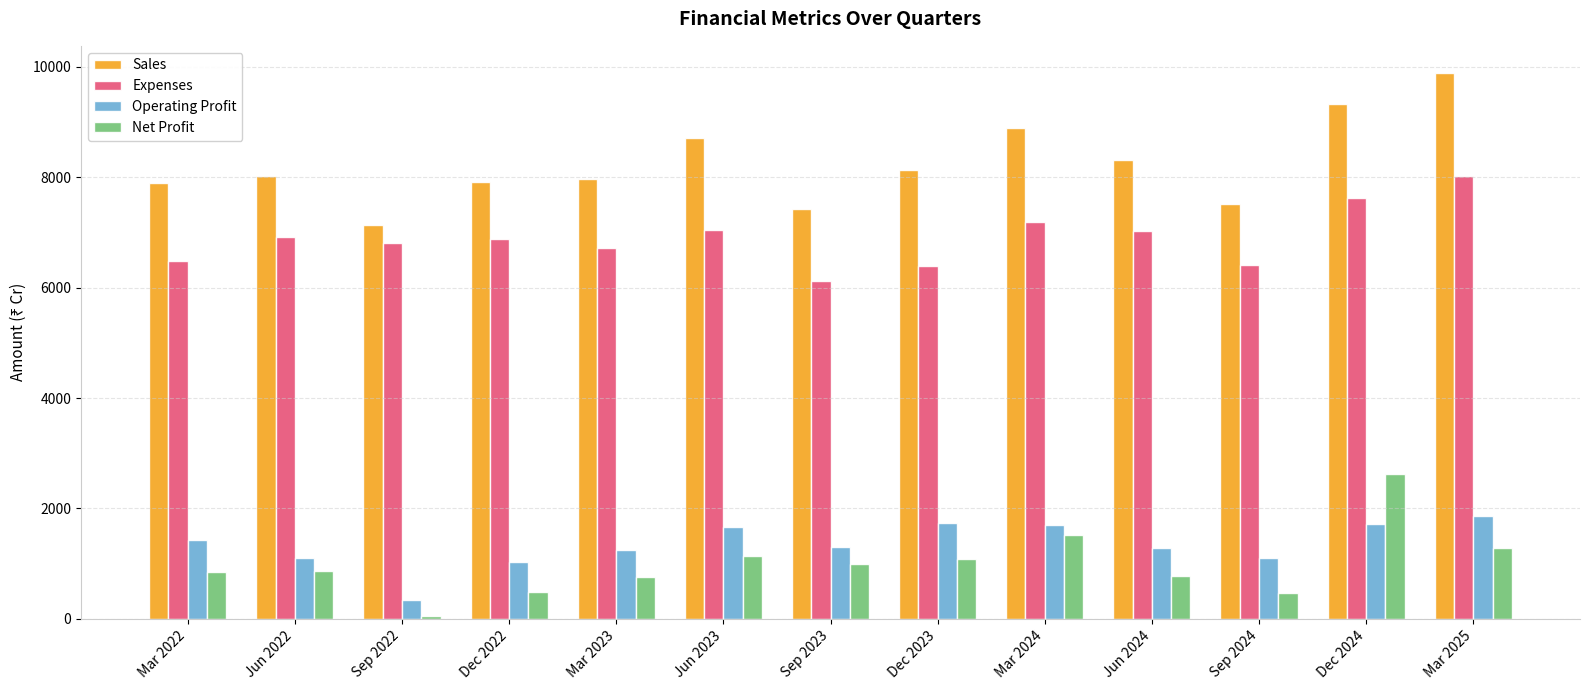

How many bars are there in each group?

4